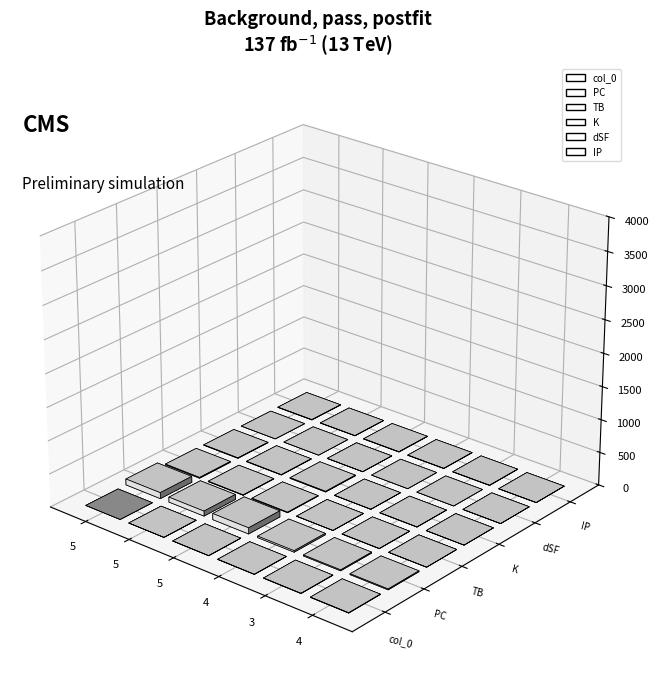

What is the sum of the dSF values at 4 and 5?

-2